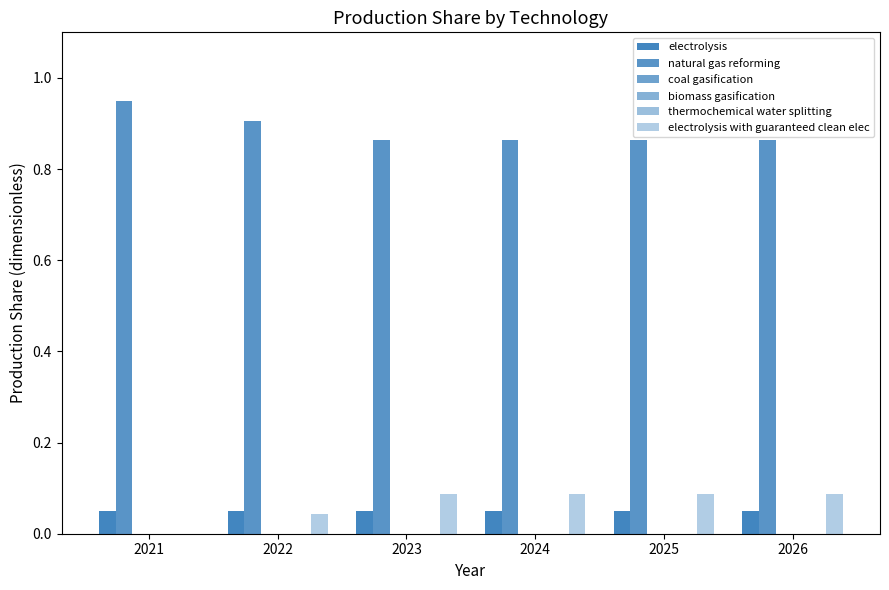

How many distinct data groups are displayed?

6